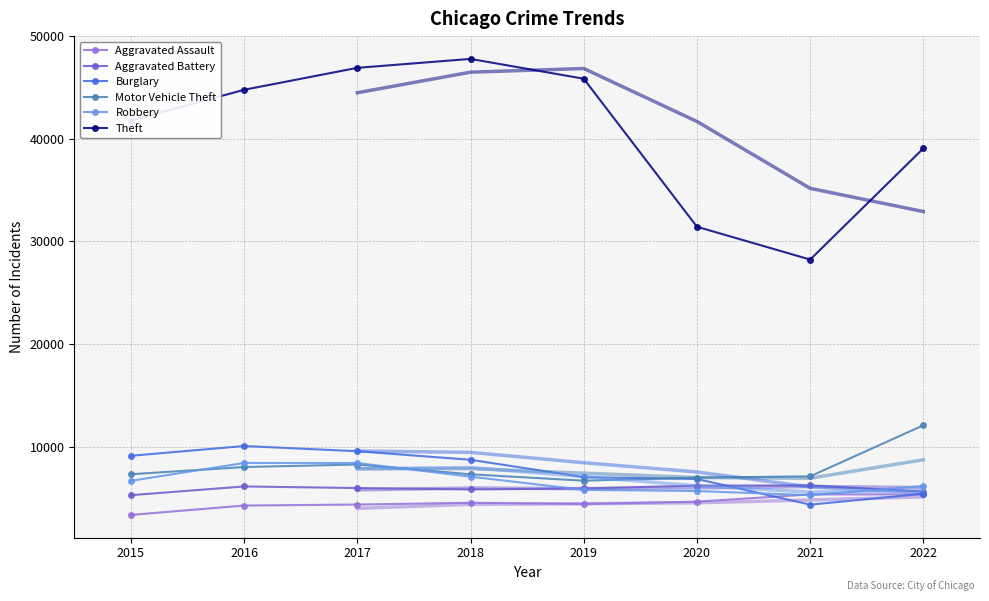

Rank the categories by Robbery value from lowest to highest.

2021, 2020, 2019, 2022, 2015, 2018, 2017, 2016